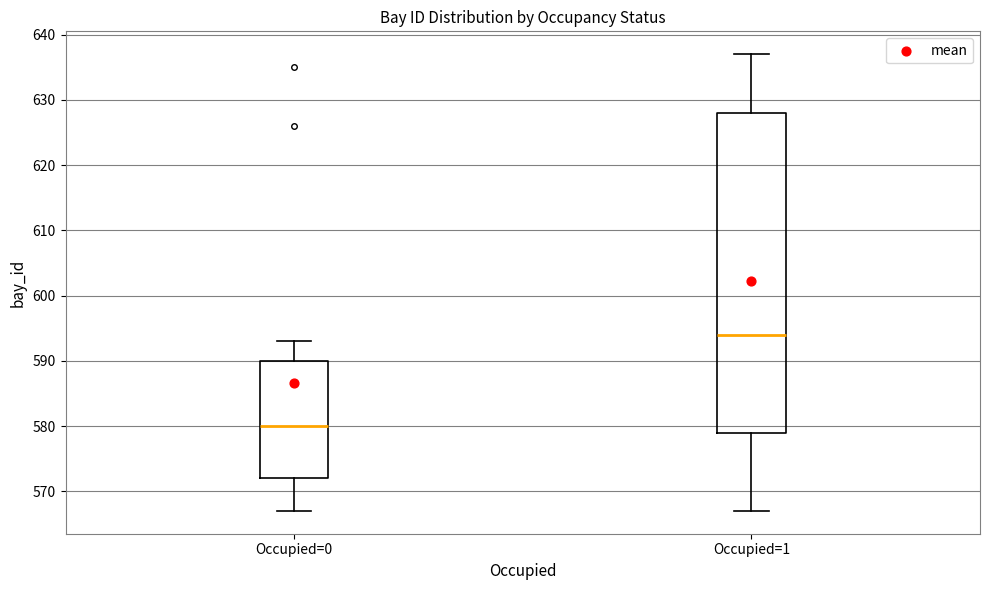

Where does the lower whisker of the box for Occupied=1 end on the y-axis? The values are not printed on the chart, so give them approximately, as read against the axis.

567